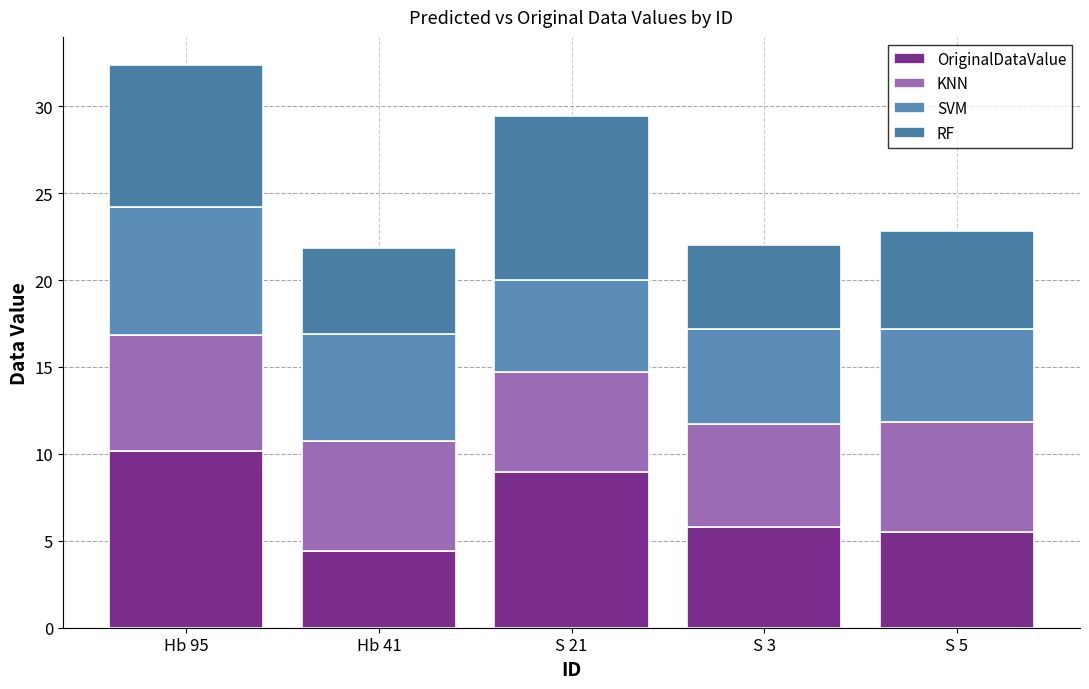

Between Hb 95 and S 21, which is larger?

Hb 95